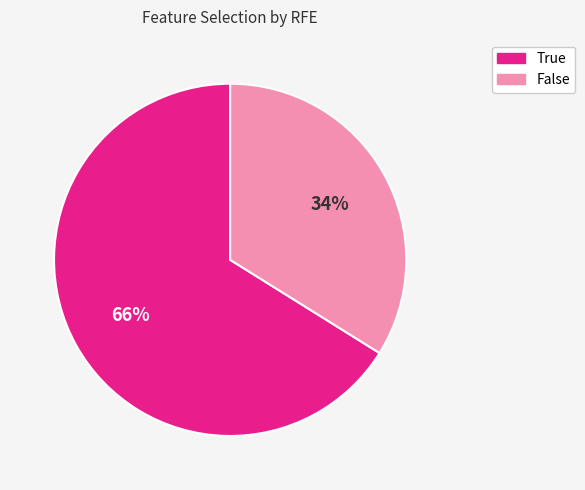

Does False represent more than half of the total?

No